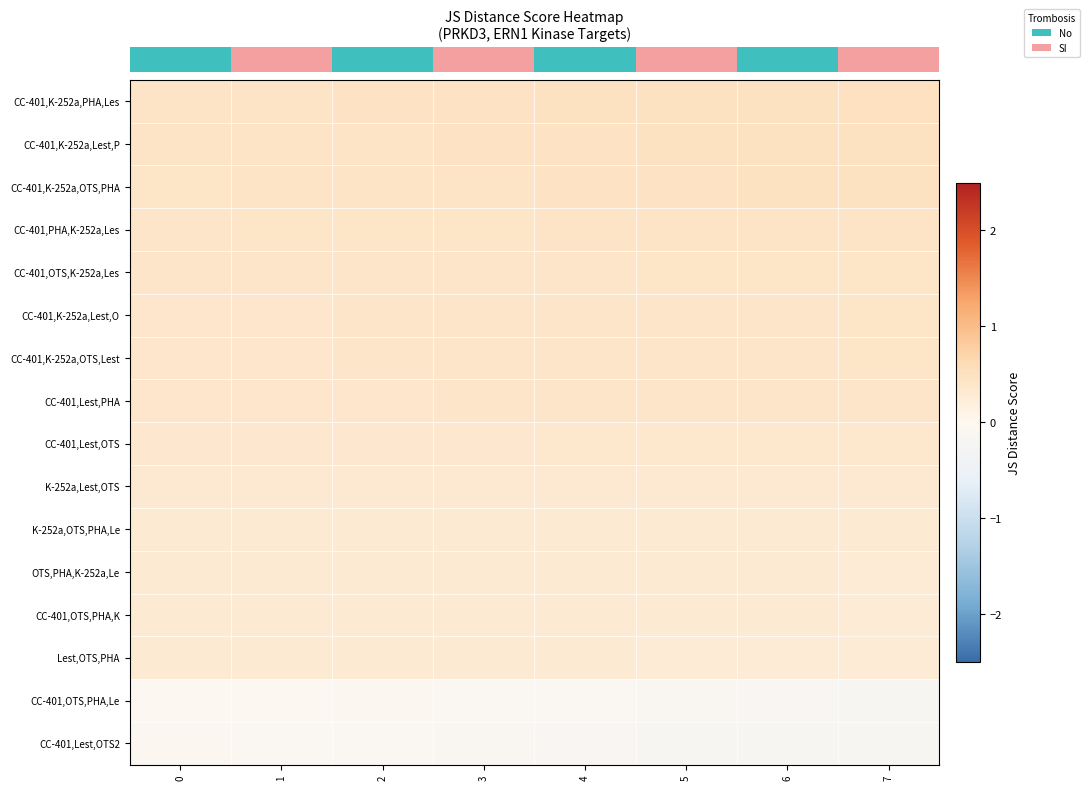

What is the total value across all series at 5?

5.0